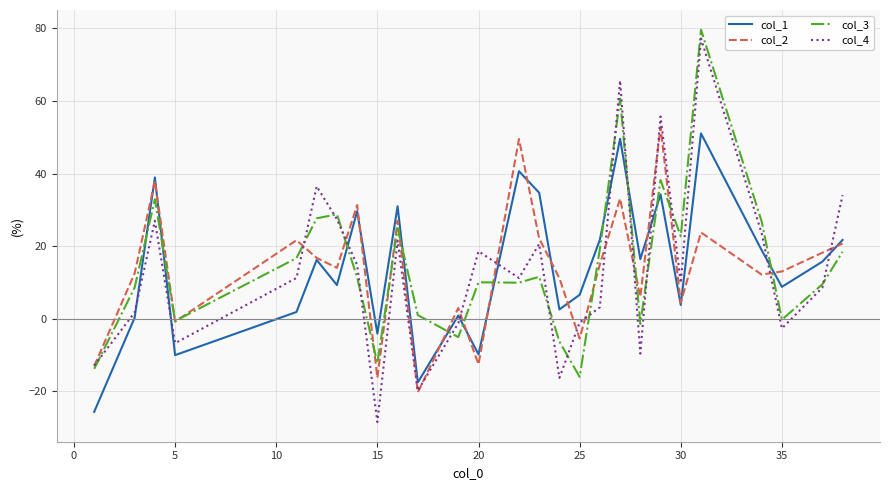

Which series has the widest spread of values?

col_4